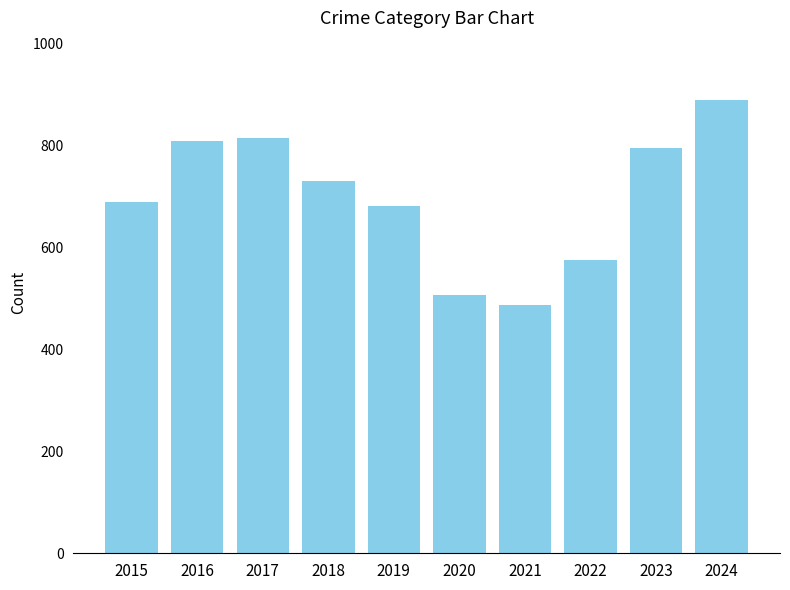

How many bars are there in total?

10